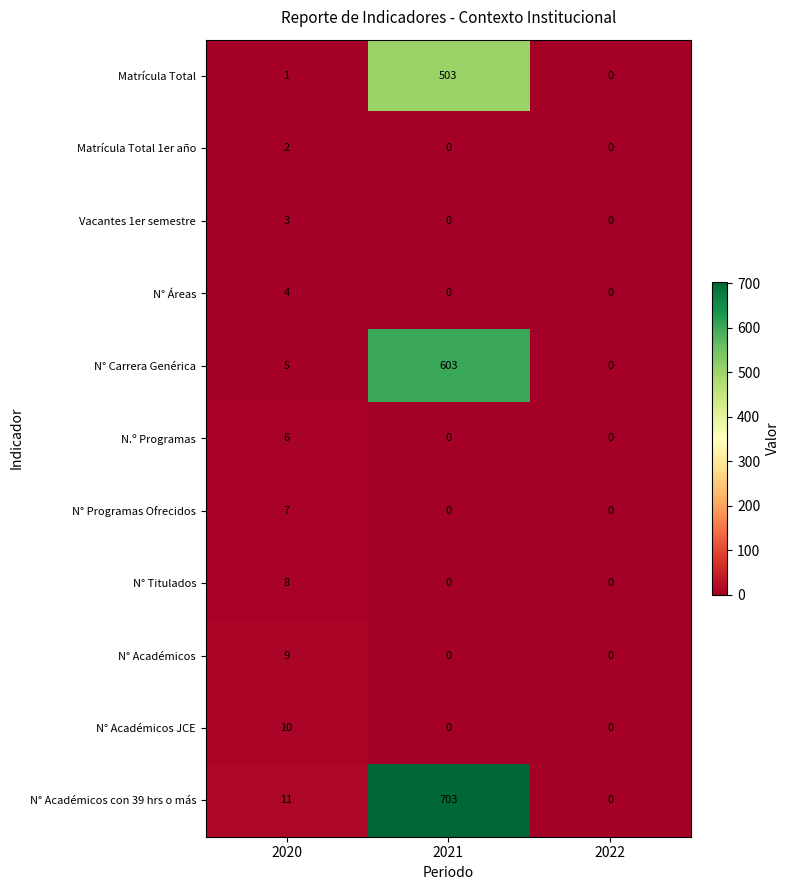

Rank the series at 2020 from highest to lowest value.

N° Académicos con 39 hrs o más, N° Académicos JCE, N° Académicos, N° Titulados, N° Programas Ofrecidos, N.º Programas, N° Carrera Genérica, N° Áreas, Vacantes 1er semestre, Matrícula Total 1er año, Matrícula Total